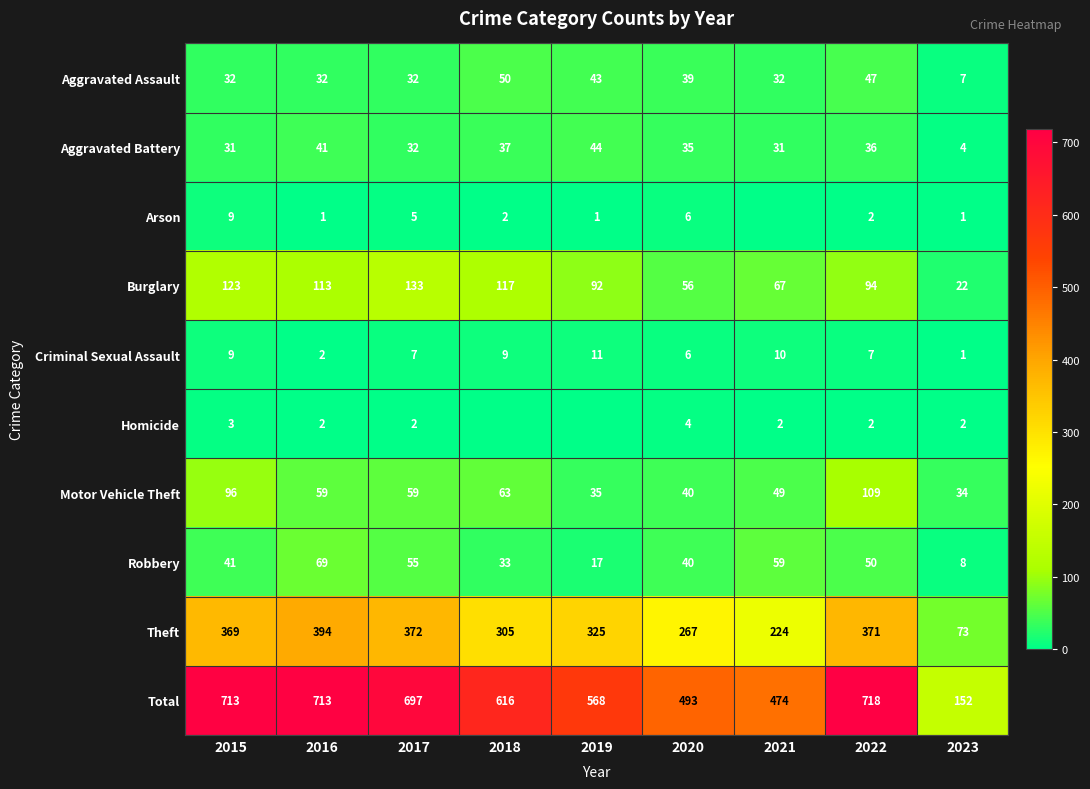

What is the spread (max minus min) of values at 2022?

716